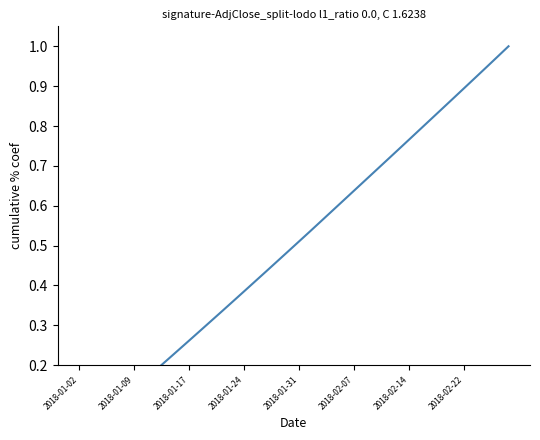

True or false: the data shows 0.3 at 2018-01-17.

True